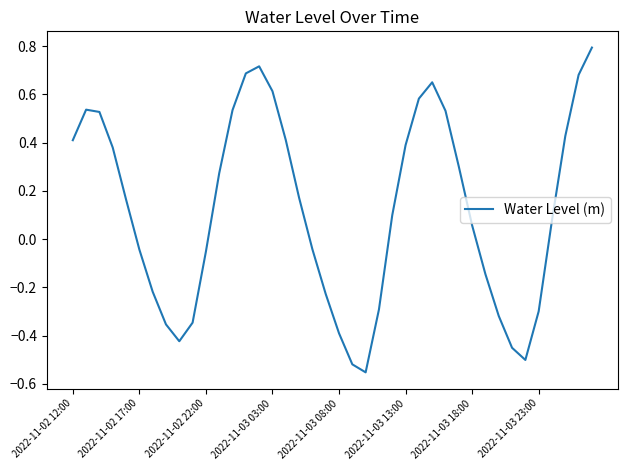

What is the difference between the maximum and minimum values?

1.3